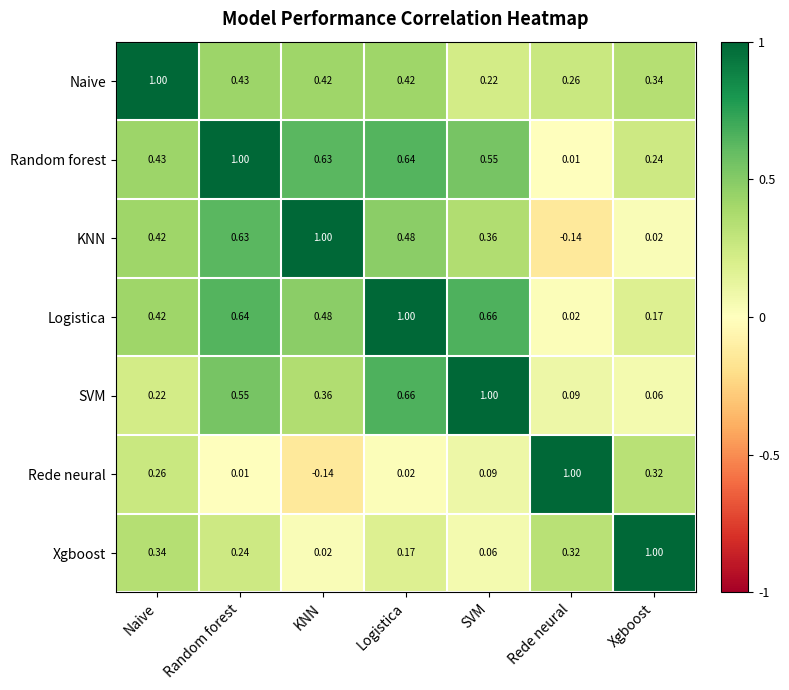

How many categories are shown in the chart?

7